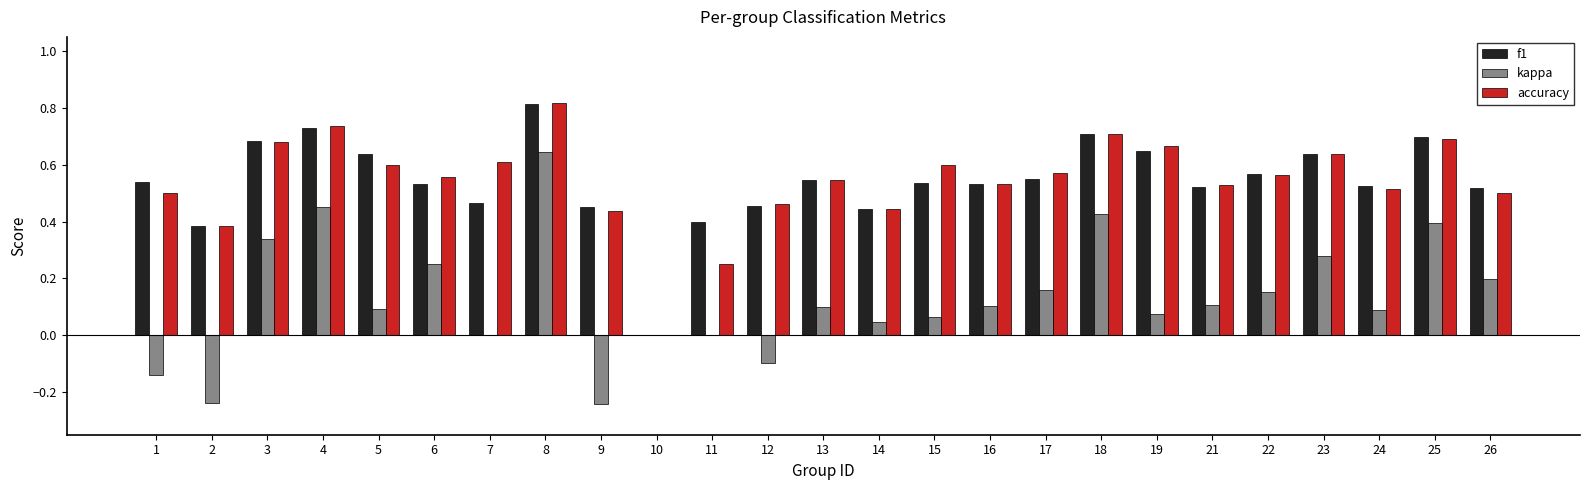

What is the total value across all series at 17?

1.3